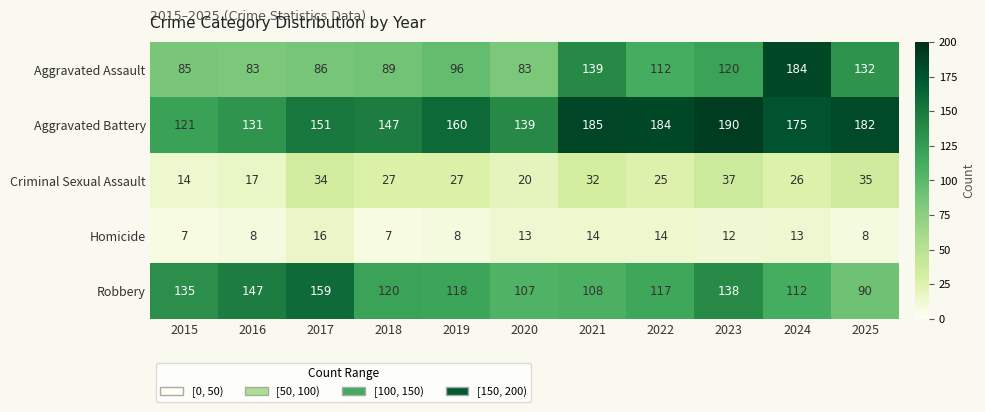

What is the average value of the Aggravated Assault series?

110